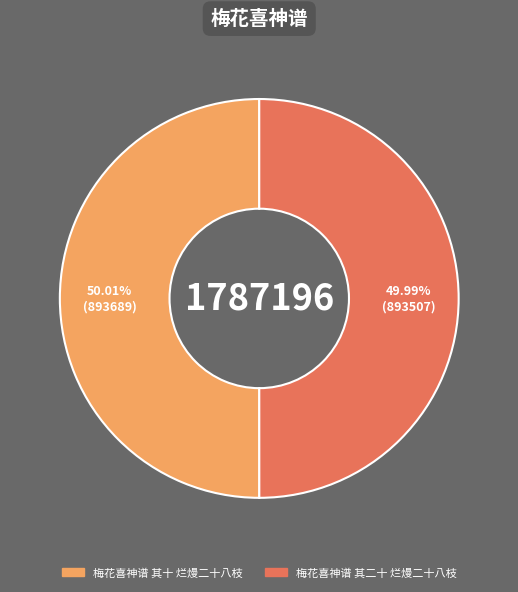

Is there a majority slice in this chart?

Yes